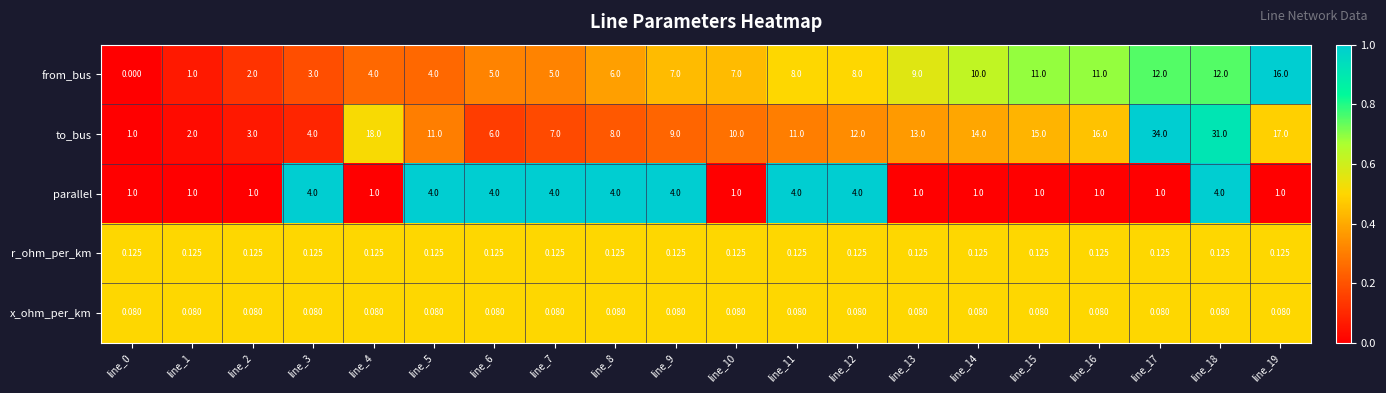

Which series has the widest spread of values?

to_bus